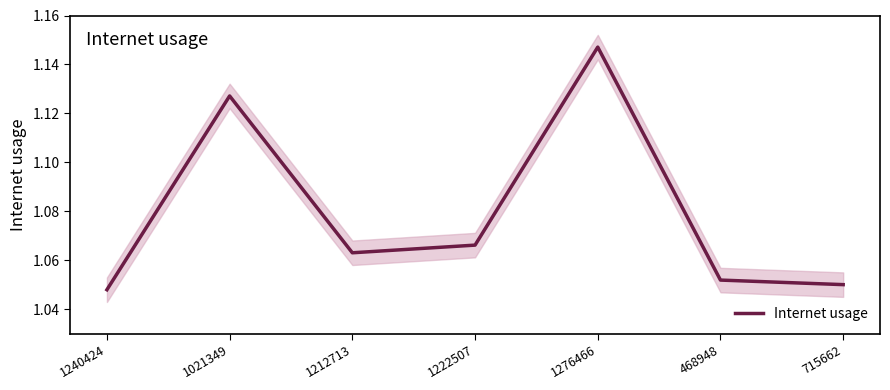

Between 1276466 and 468948, which is larger?

1276466